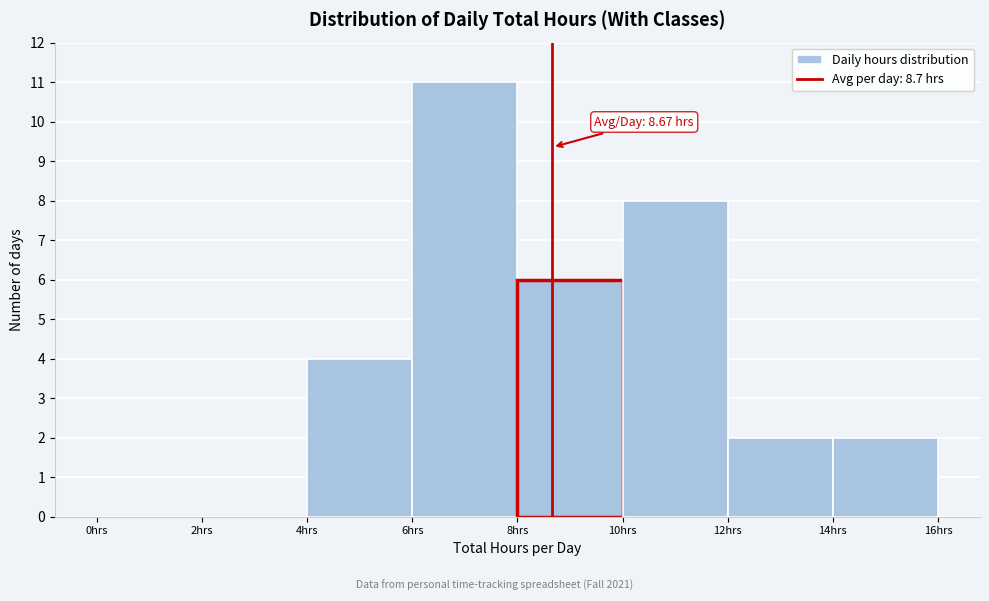

Which range on the x-axis has the tallest bar?

6 to 8